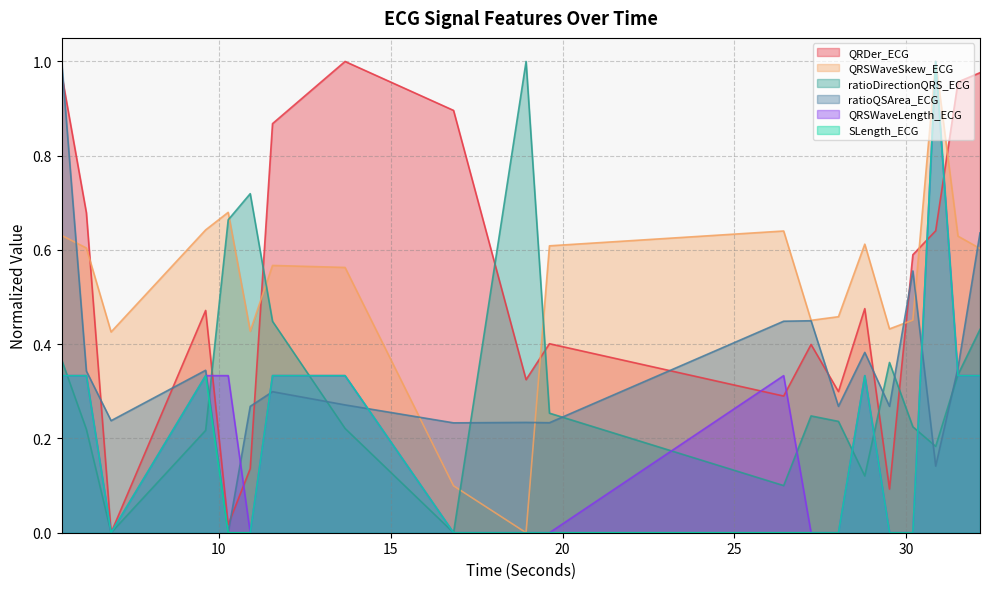

The SLength_ECG series shows 0.2 at 31.5. True or false?

False